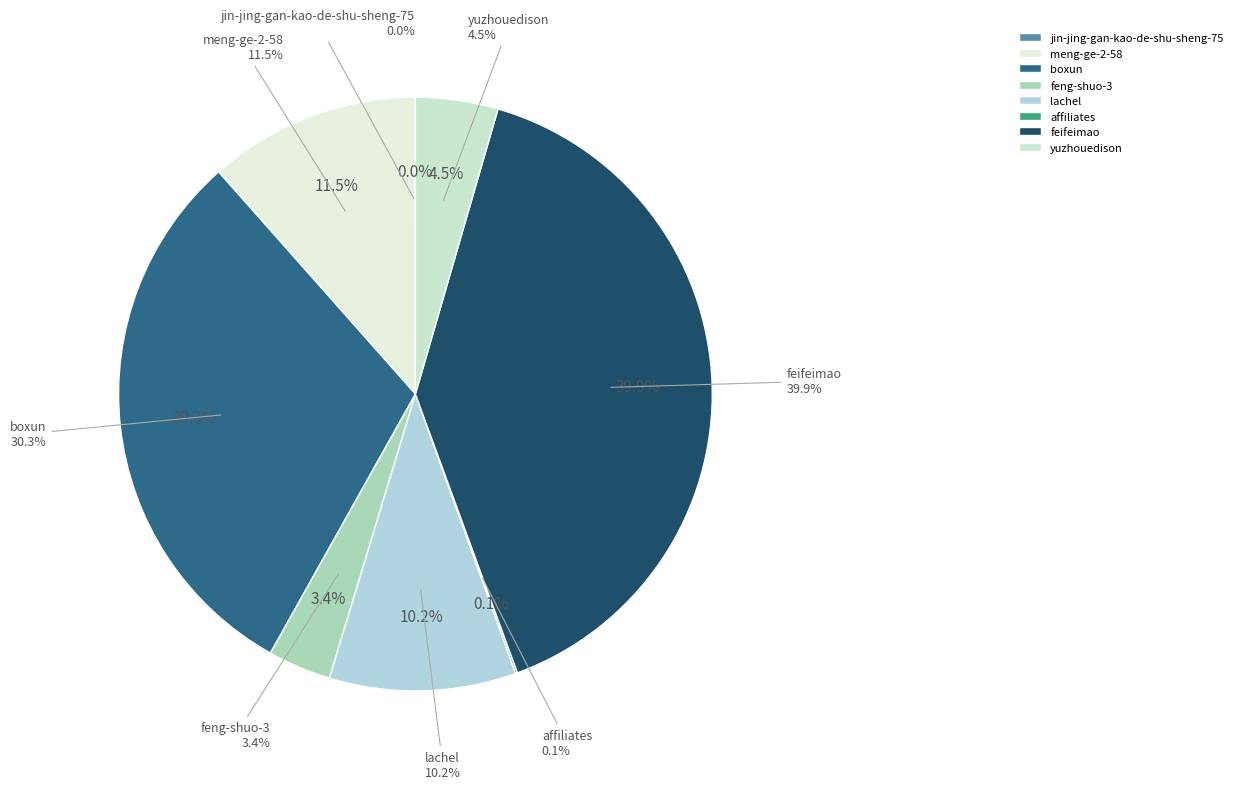

How many slices are in this pie chart?

8